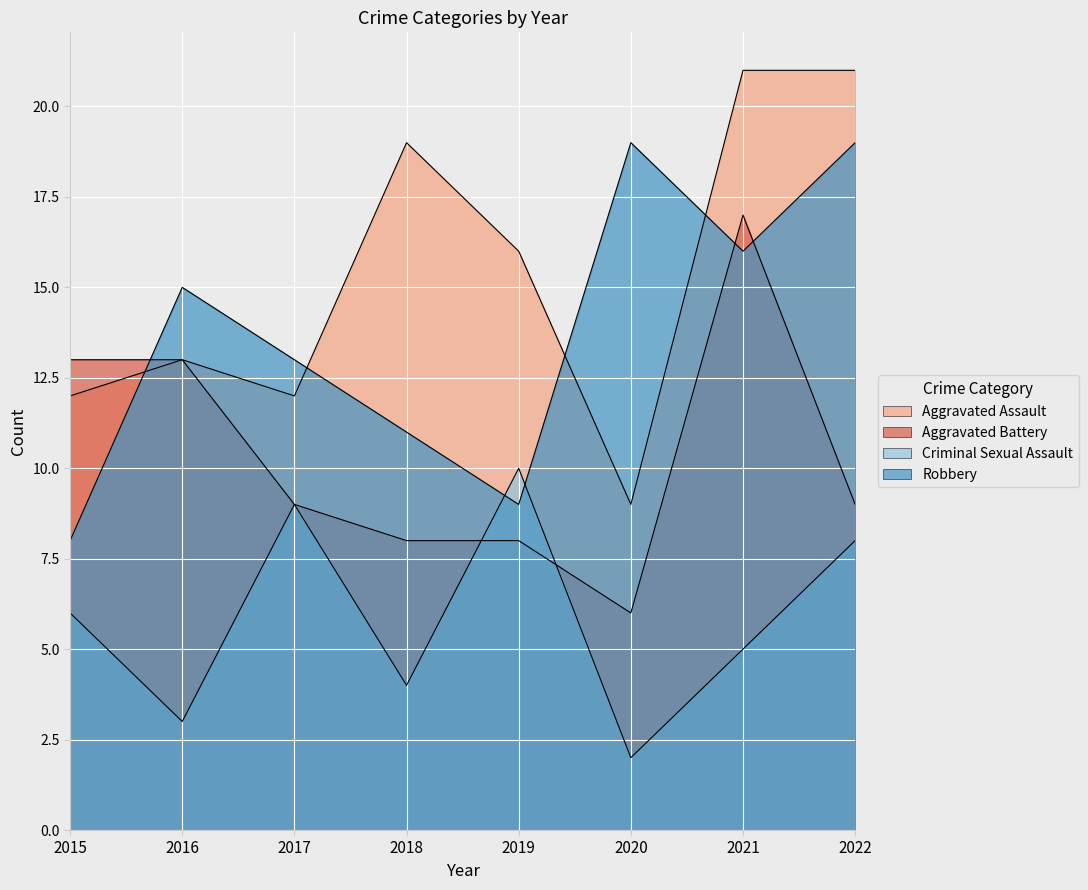

How many data points in Criminal Sexual Assault are above 6?

3